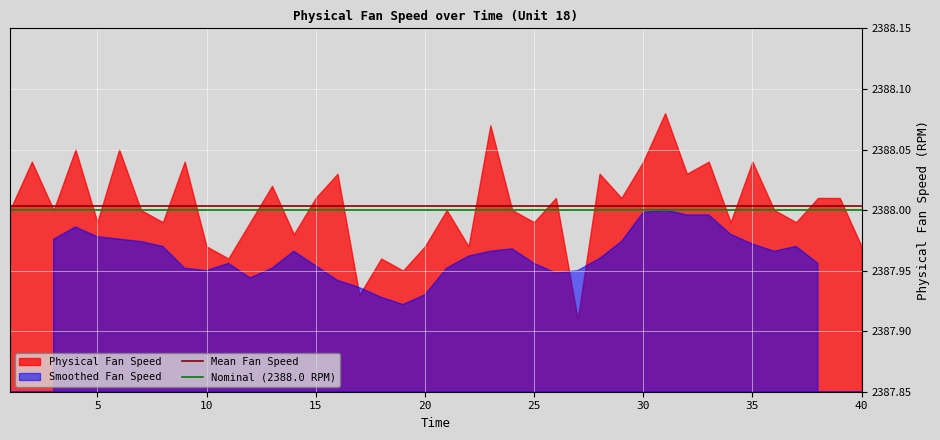

Is it true that Mean Fan Speed equals 2388.0 at 0?

True